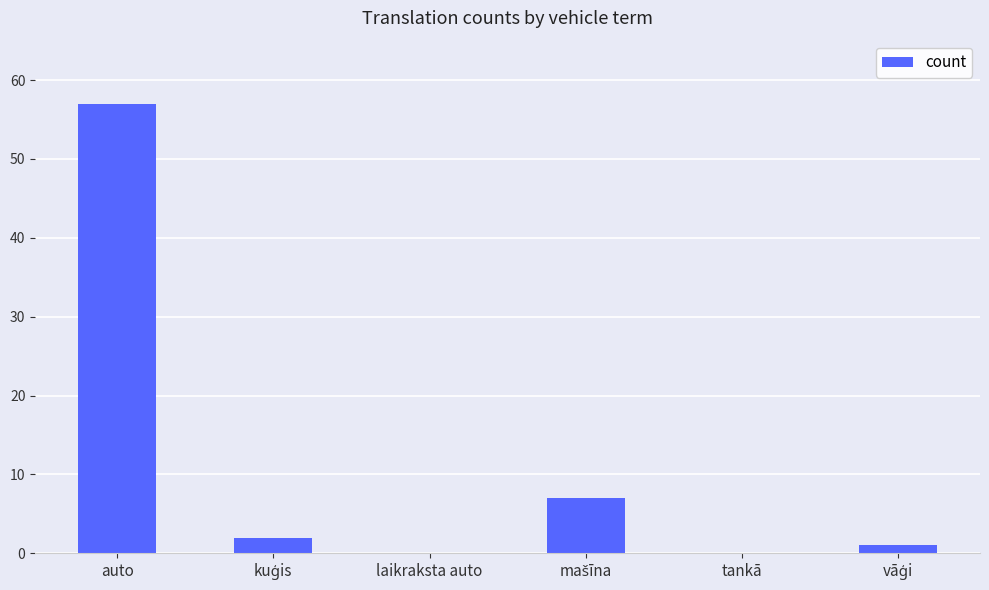

What is the greatest value displayed?

57